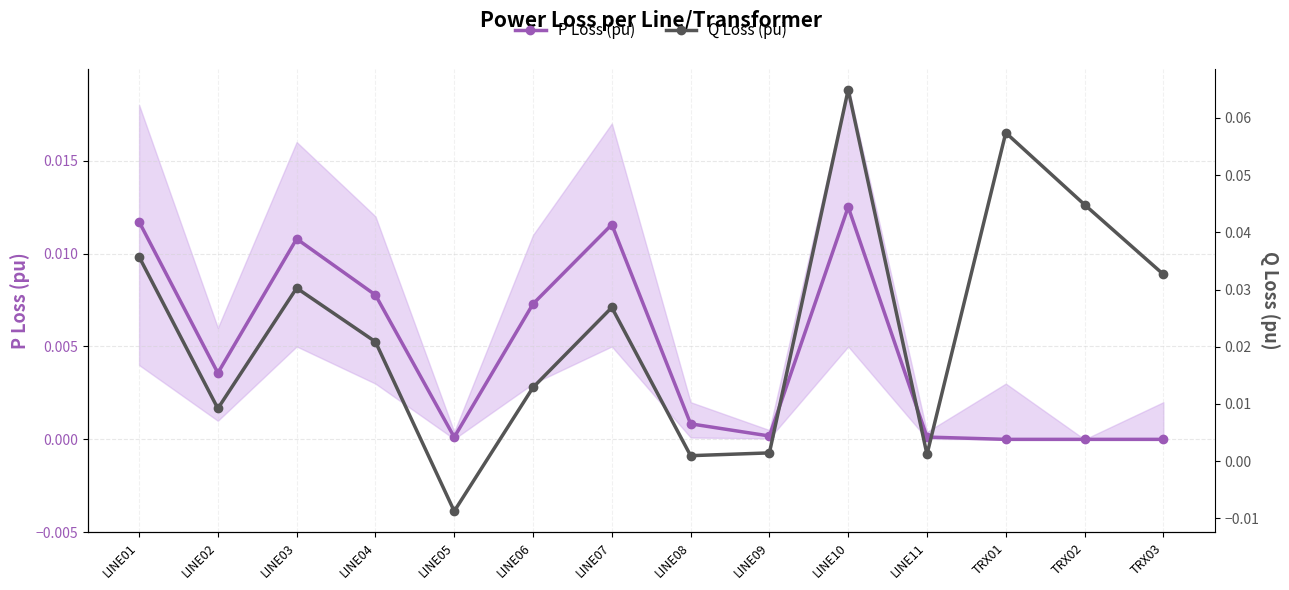

What is the label of the 1st point from the right?

TRX03